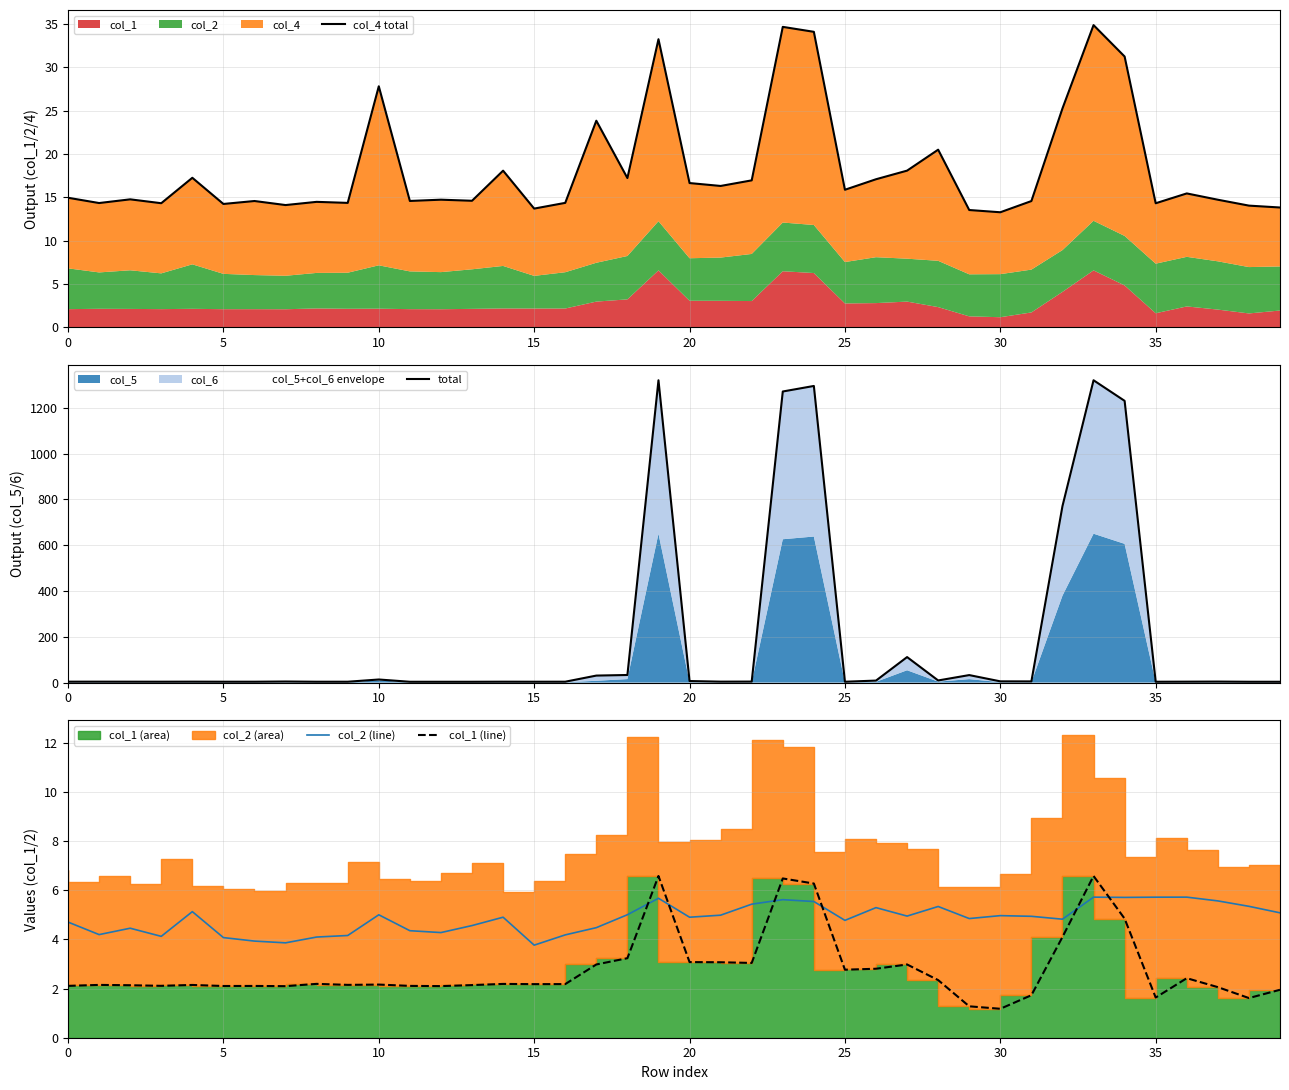

What is the highest value of the col_2 (line) series?

5.7